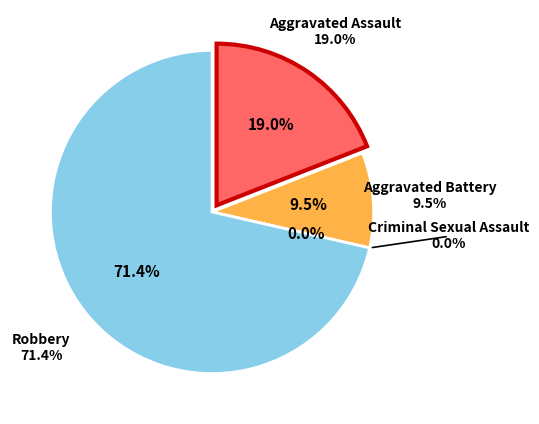

To the nearest percent, what percentage of the pie is Aggravated Assault?

19%